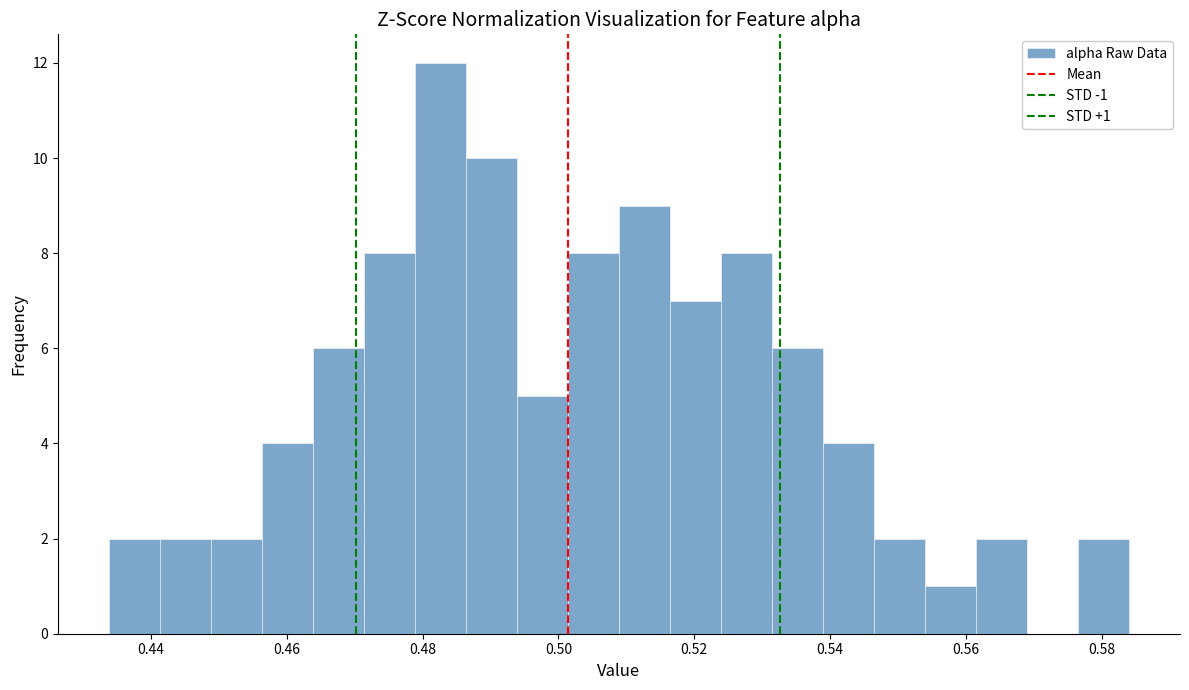

Around what value on the x-axis is the tallest bar? Give the approximate position of its centre, as read against the axis.

0.482